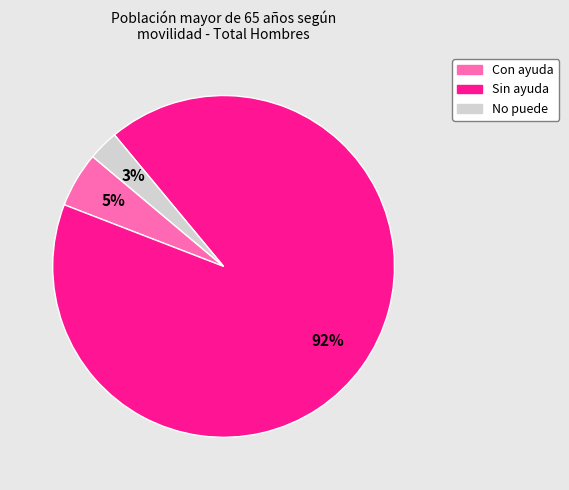

Which has a higher value, Sin ayuda or Con ayuda?

Sin ayuda